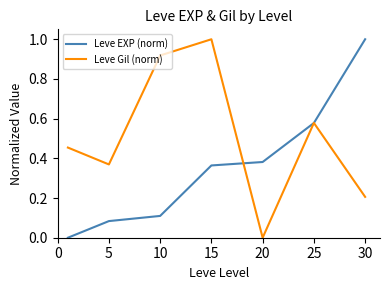

Which series has the largest total across all categories?

Leve Gil (norm)